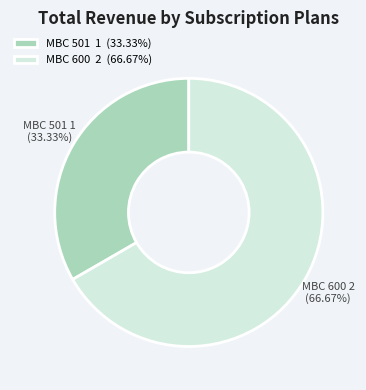

To the nearest percent, what is the difference between the MBC 501 and MBC 600 slice percentages?

33%